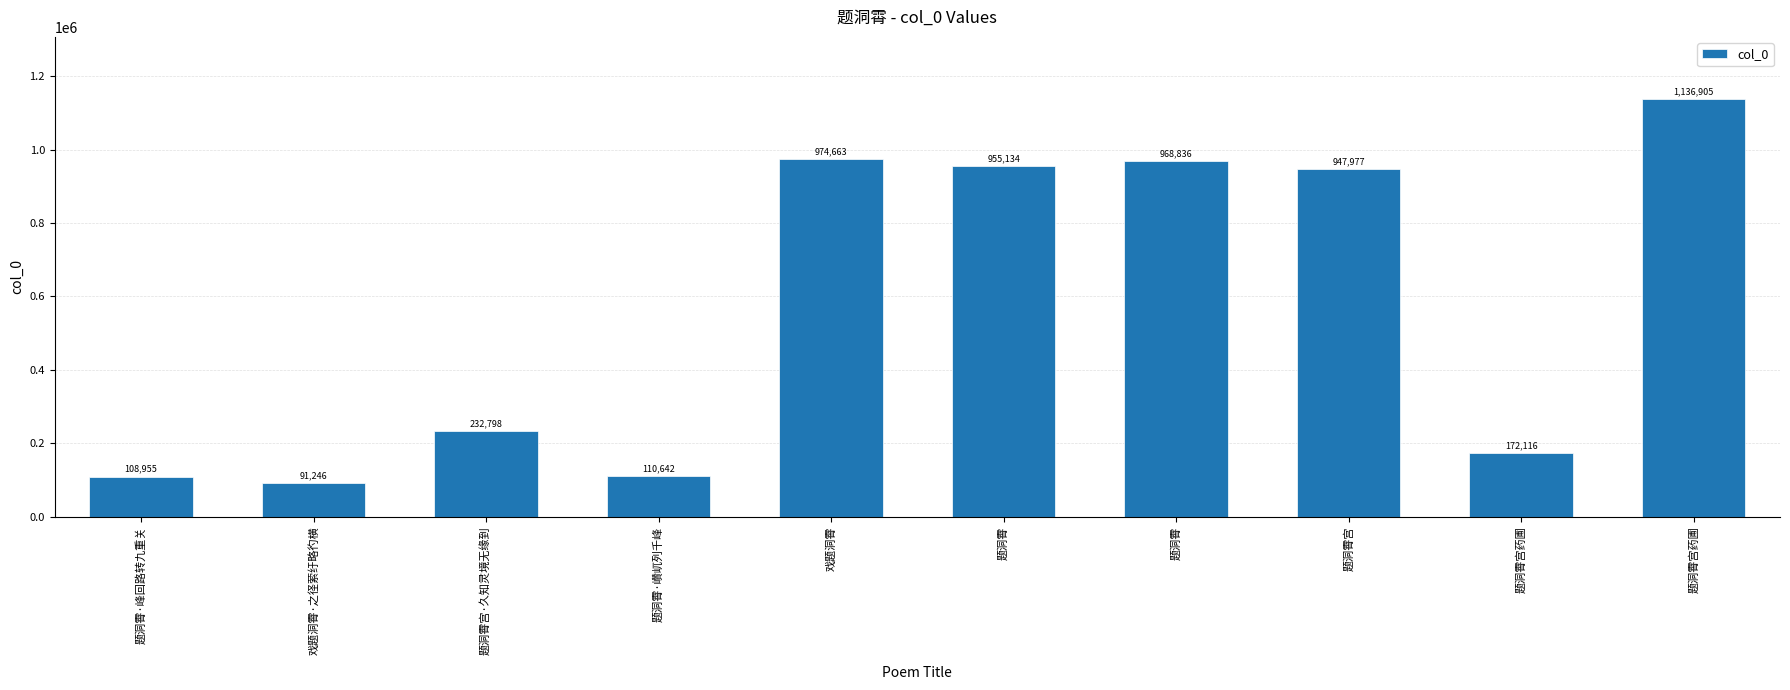

How many data points are less than 947977?

5